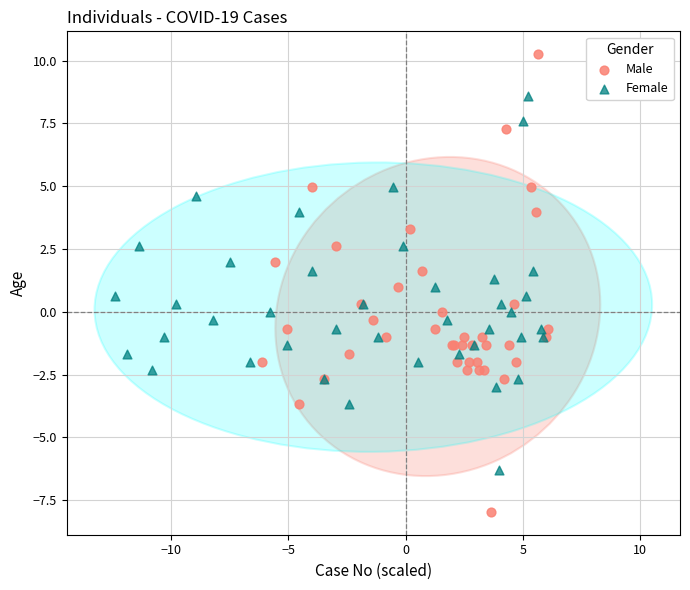

Which series reaches the minimum Y coordinate?

Male